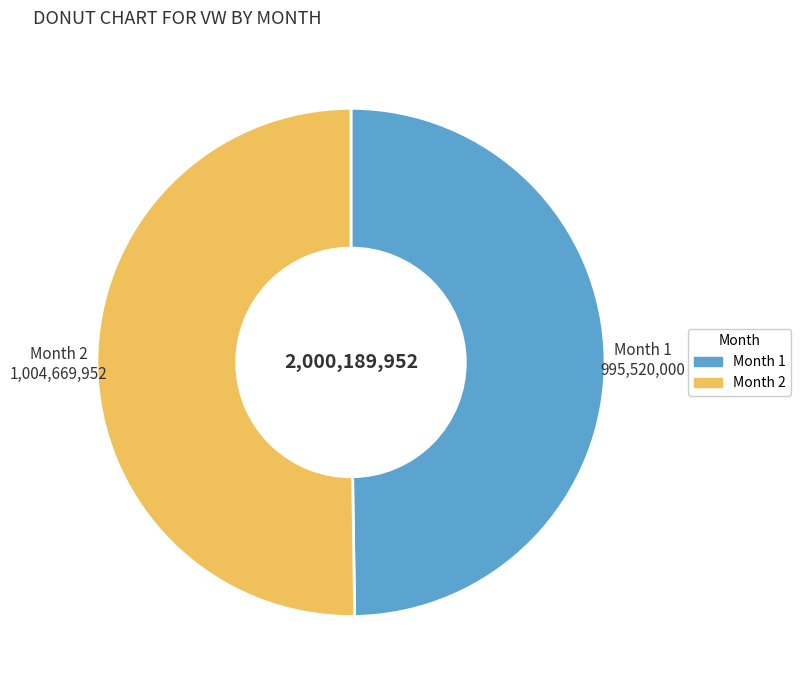

Combined, do Month 2 and Month 1 account for over 50%?

Yes